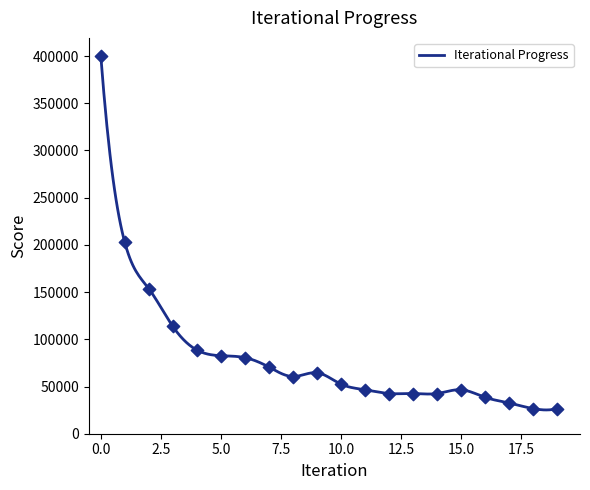

Which has a higher value, 15 or 4?

4